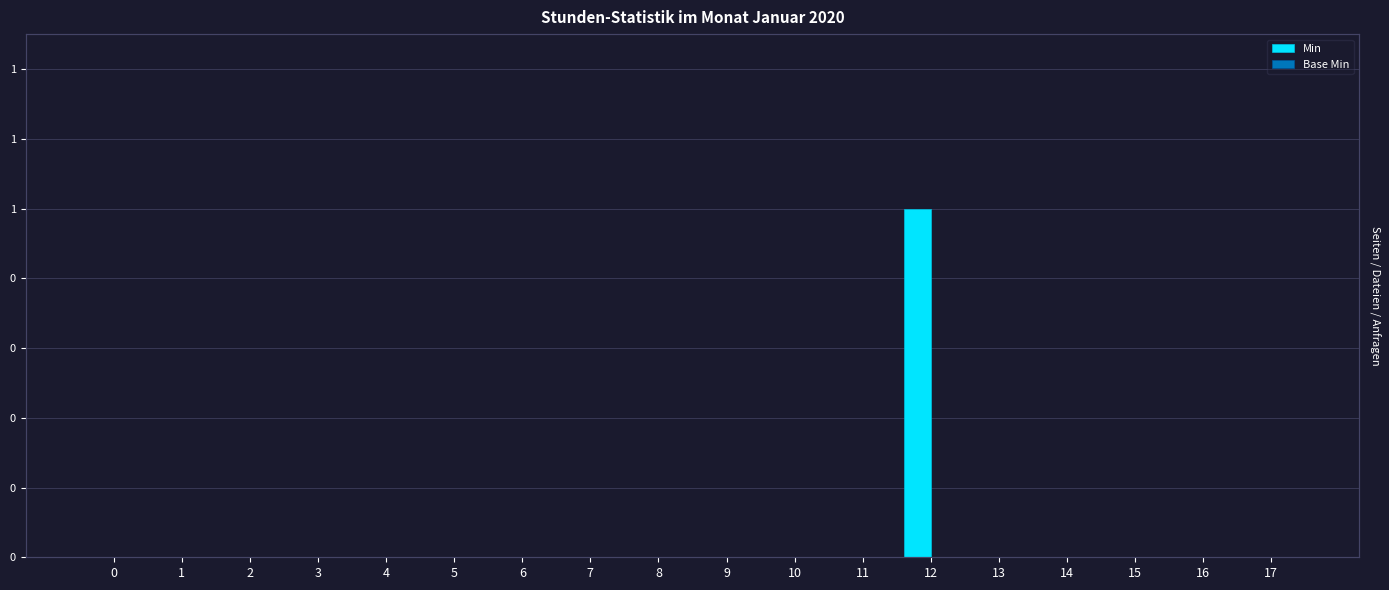

At which category is the sum across all series the highest?

12